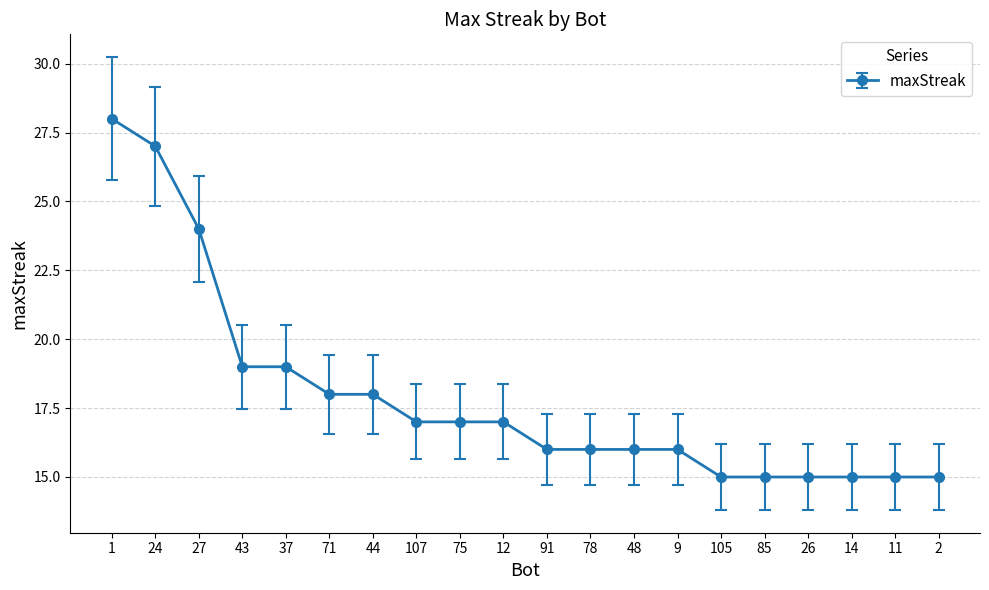

What is the difference between the maximum and minimum values?

13